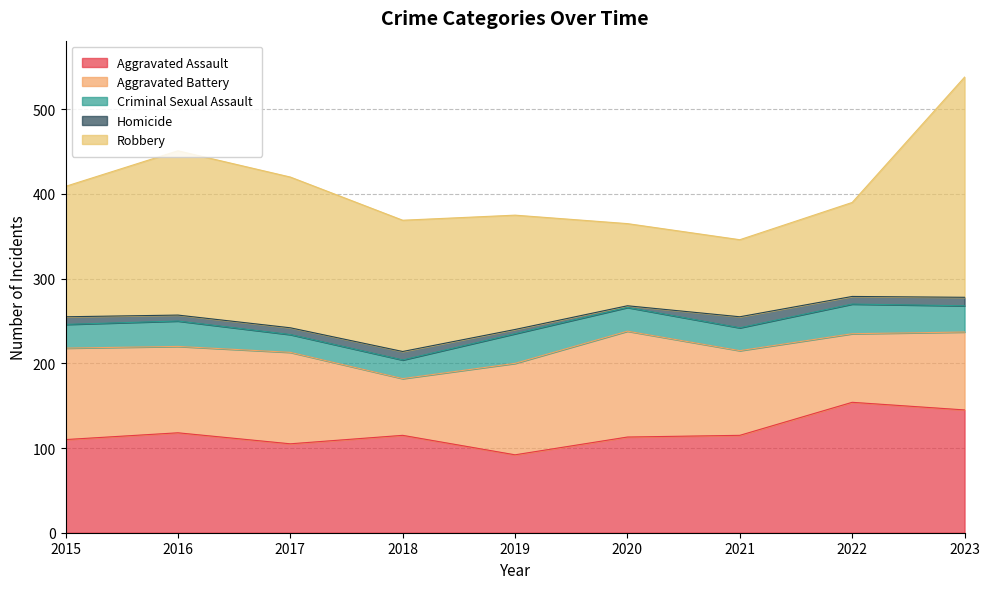

True or false: Robbery and Criminal Sexual Assault intersect in this chart.

False